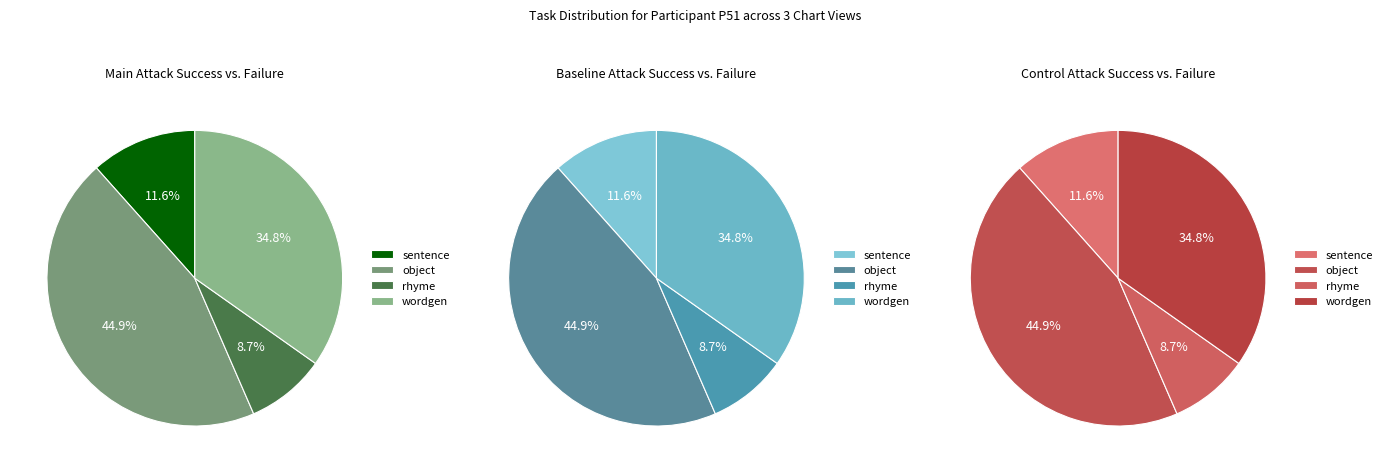

Is there a majority slice in this chart?

No